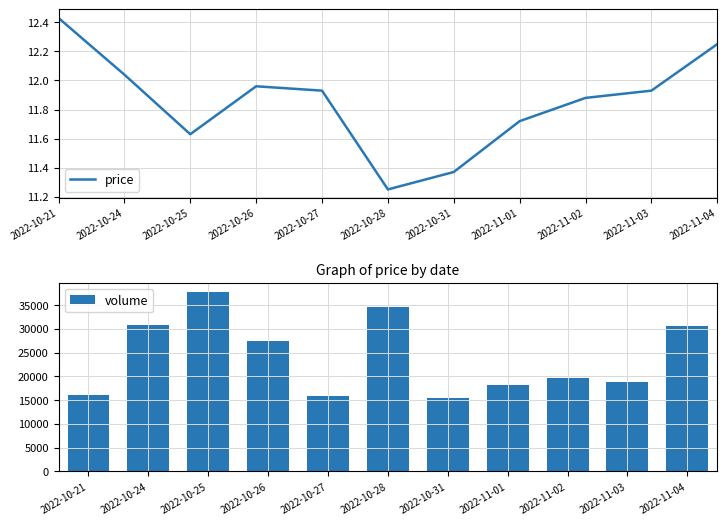

Rank the series by their maximum value, from lowest to highest.

price, volume